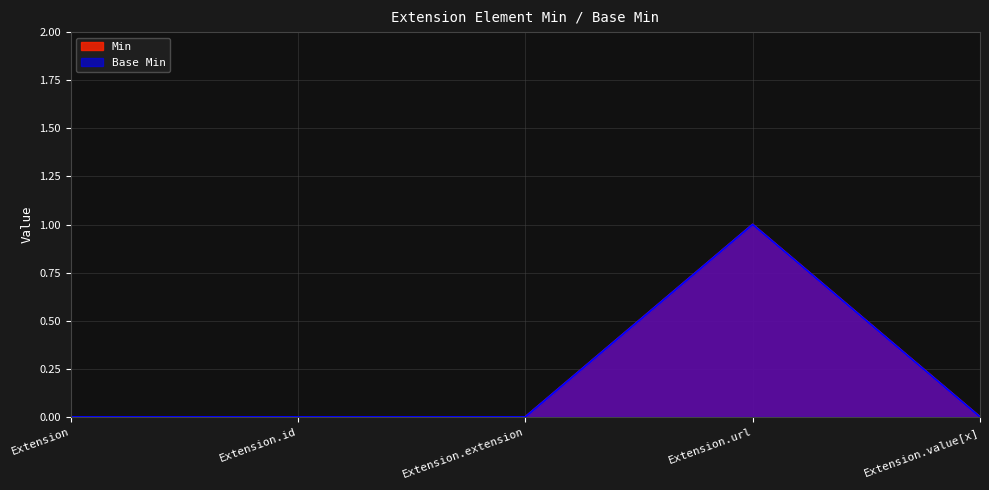

How many lines are shown in the chart?

2